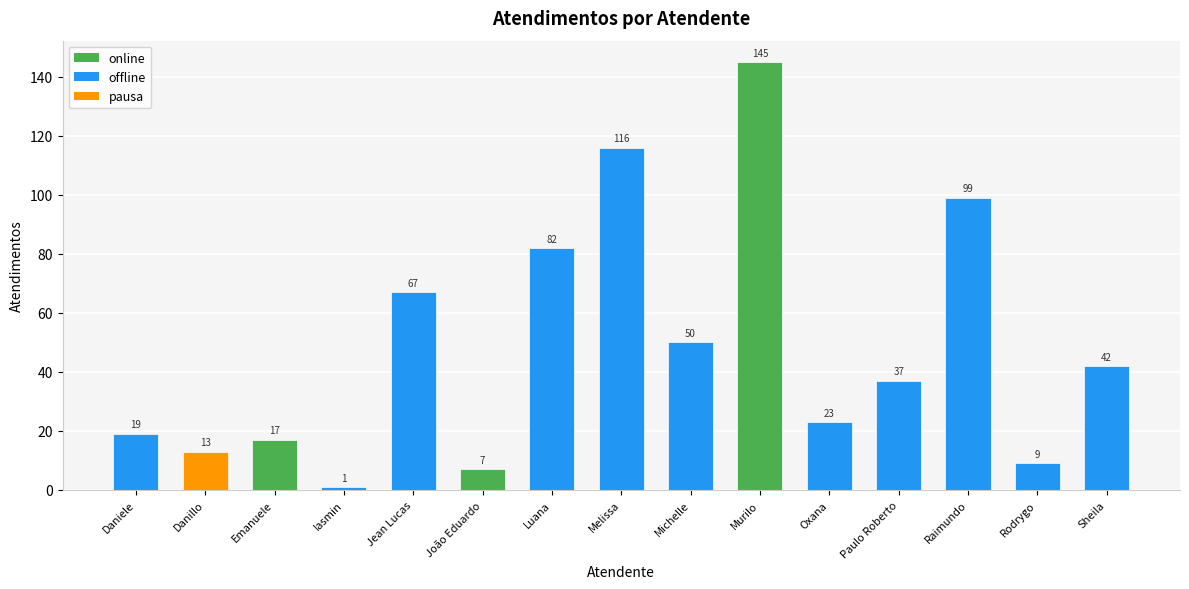

Reading left to right, transcribe all the data shown in this chart.

Daniele=19	Danillo=13	Emanuele=17	Iasmin=1	Jean Lucas=67	João Eduardo=7	Luana=82	Melissa=116	Michelle=50	Murilo=145	Oxana=23	Paulo Roberto=37	Raimundo=99	Rodrygo=9	Sheila=42